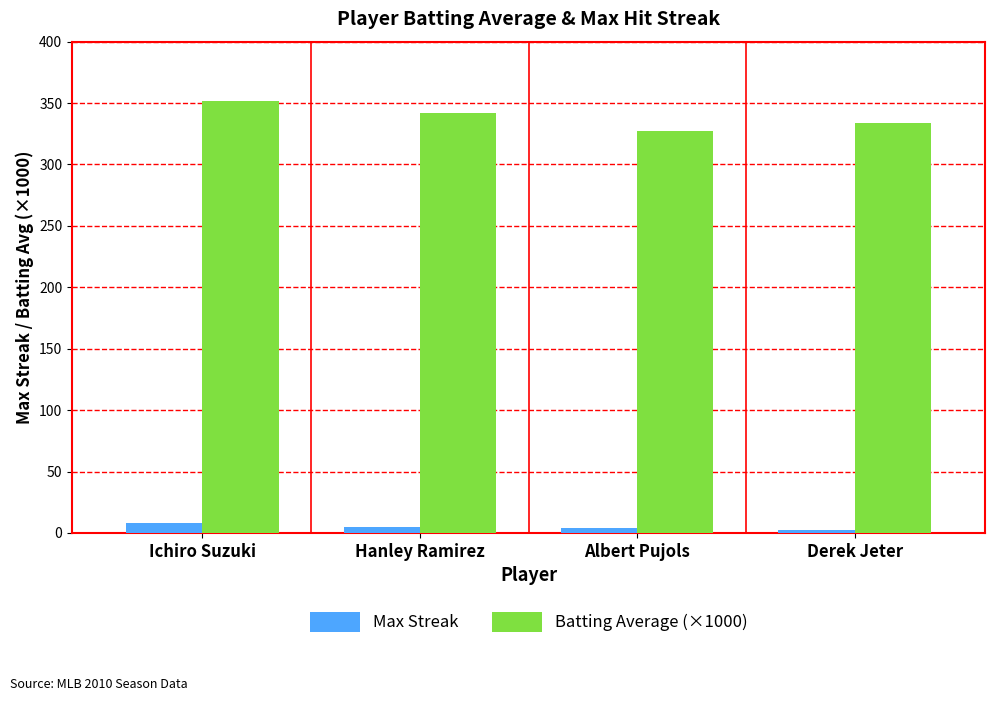

Which series has the largest total across all categories?

Batting Average (×1000)